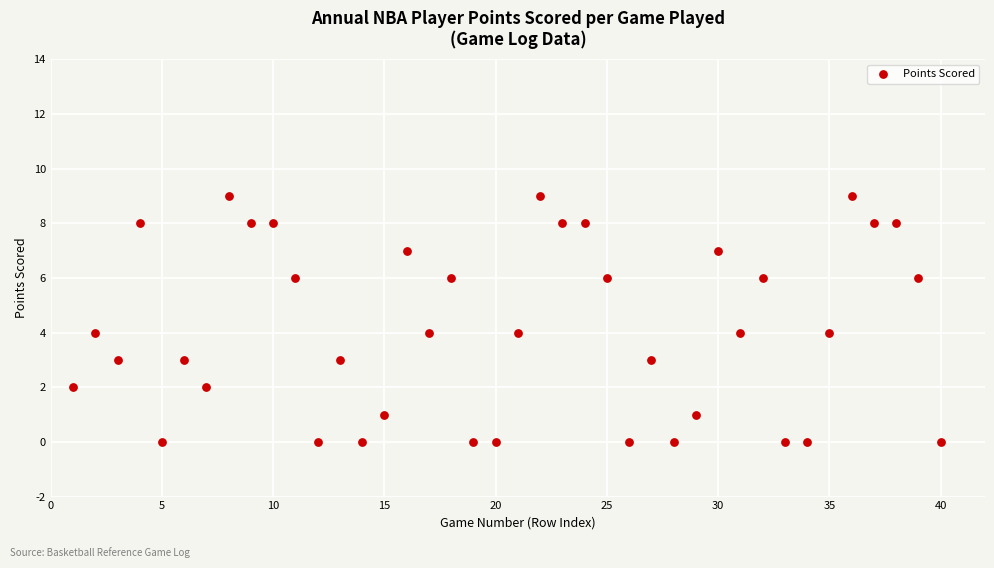

What is the range of X values (max minus min)?

39